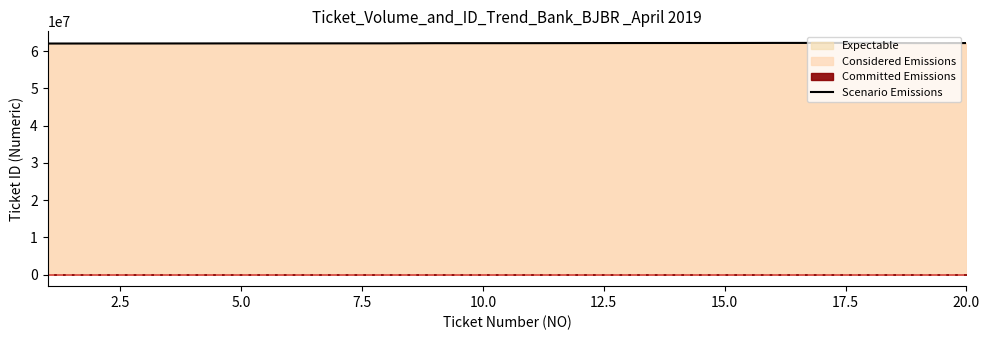

What is the difference between the maximum and second lowest values?

156378